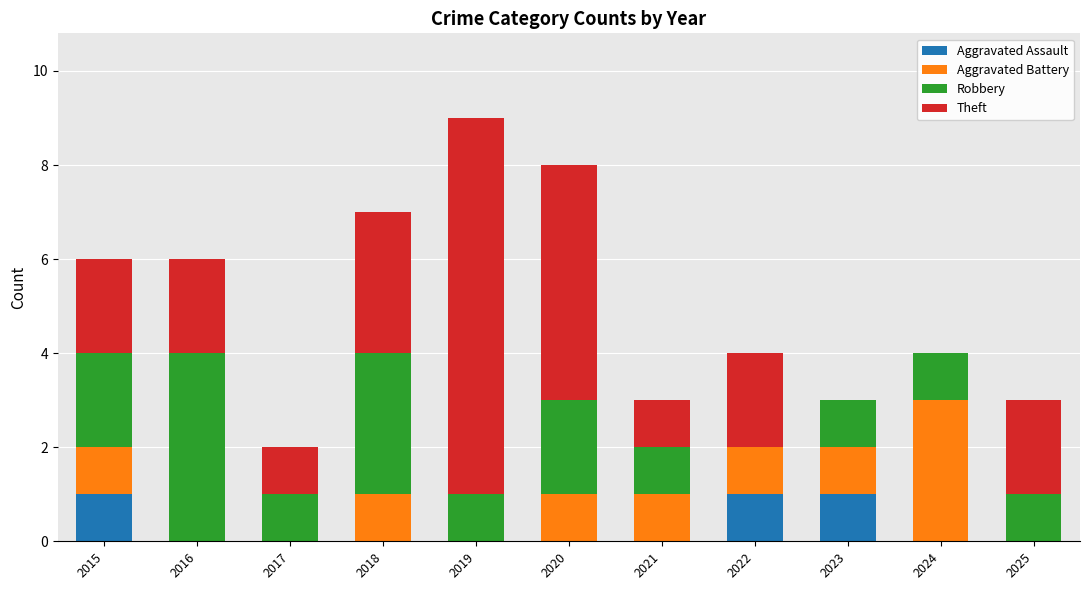

What is the total value across all series at 2018?

7